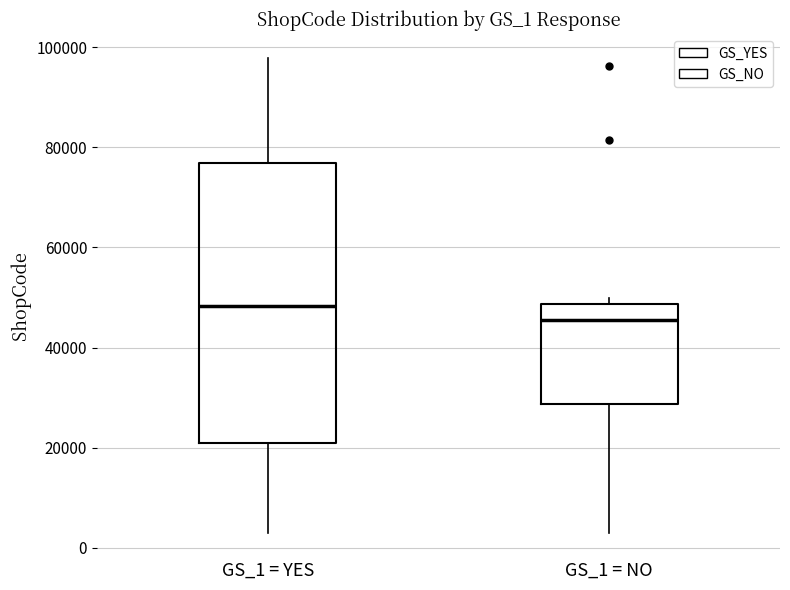

Reading left to right, read every box against the y-axis: the position of its median line, the range the box covers, and the ends of its whiskers. The values are not printed on the chart, so give them approximately, as read against the axis.

GS_1 = YES: median 48000, box 22000 to 76000, whiskers 2000 to 98000
GS_1 = NO: median 46000, box 28000 to 48000, whiskers 2000 to 50000